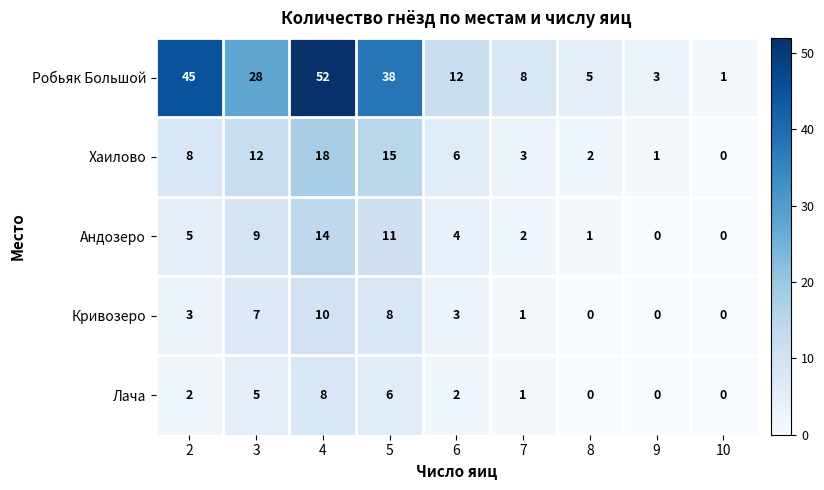

Count the number of categories in the chart.

9